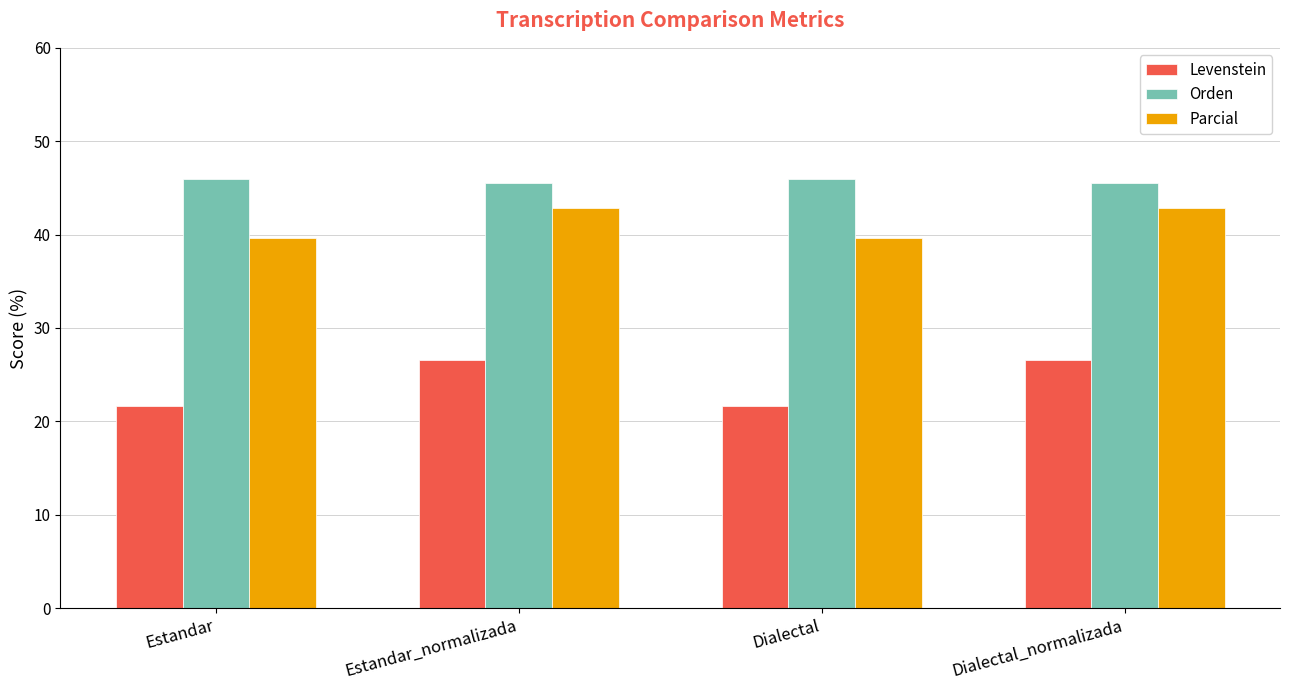

Are the bars grouped side by side (vs. stacked)?

Yes